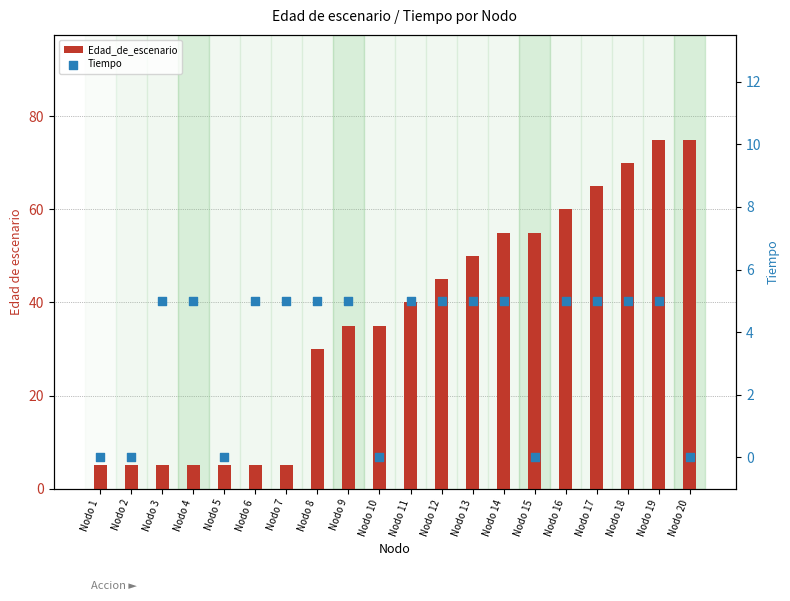

At which category is the sum across all series the highest?

Nodo 19